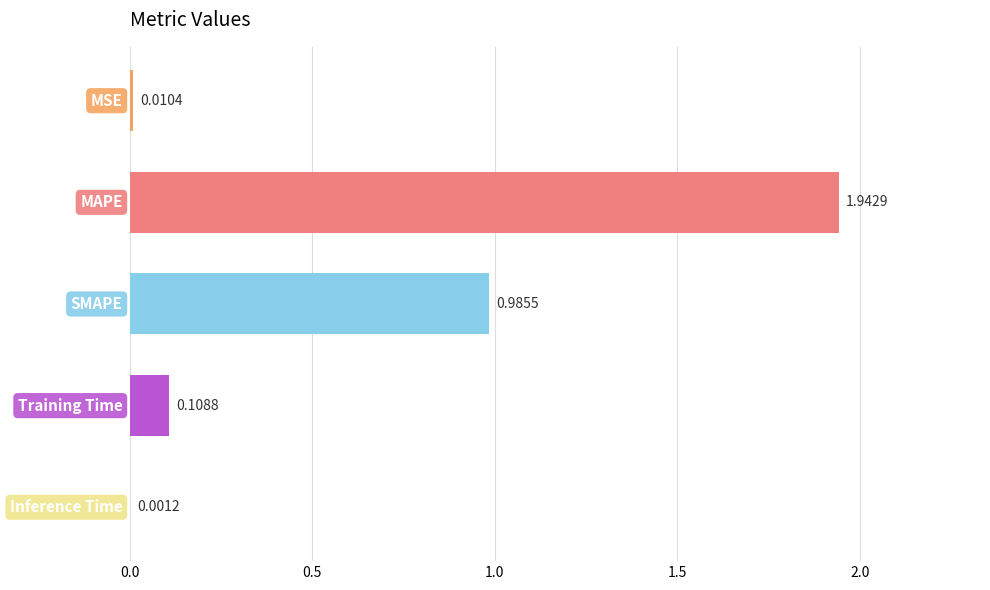

What is the sum of all values?

3.0